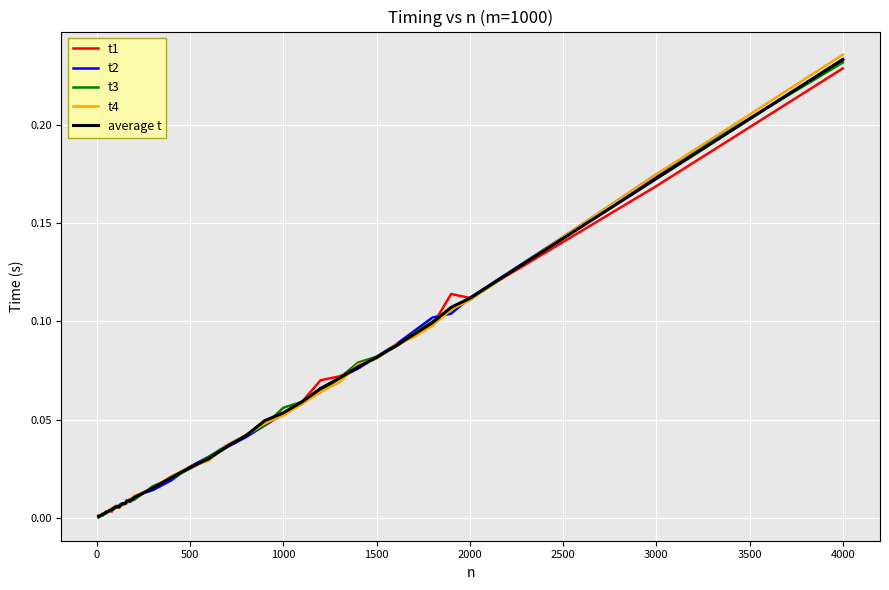

Which series has the widest spread of values?

t4